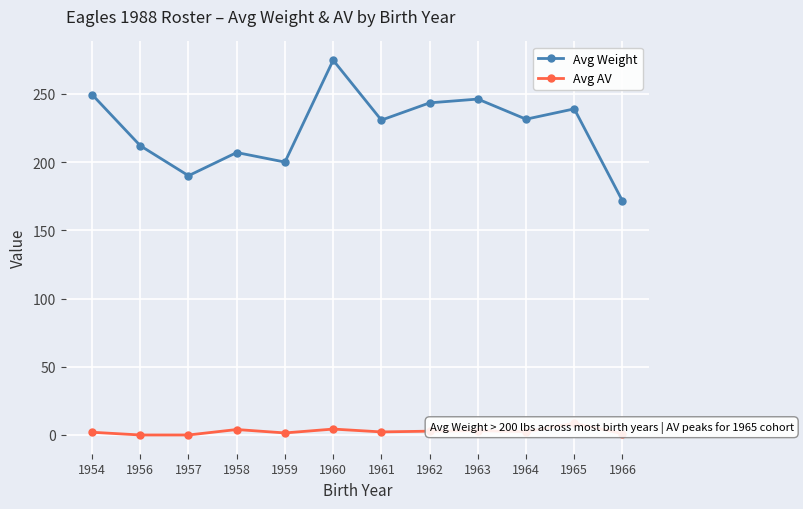

What is the greatest value displayed?

274.7